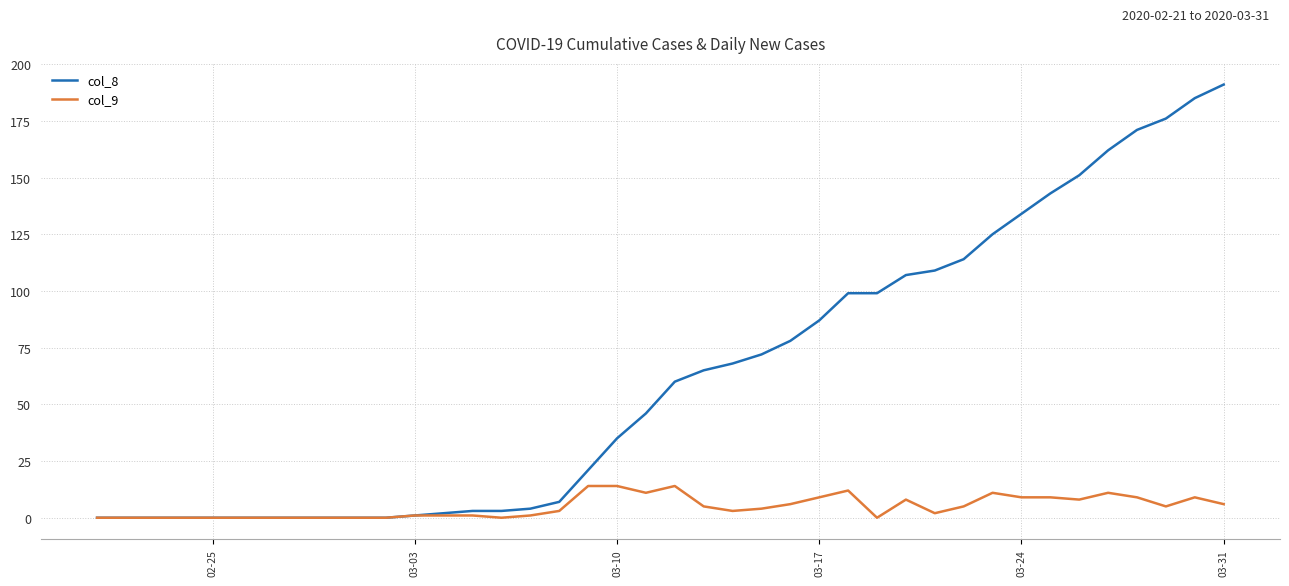

Does the chart display data point markers on the line(s)?

No